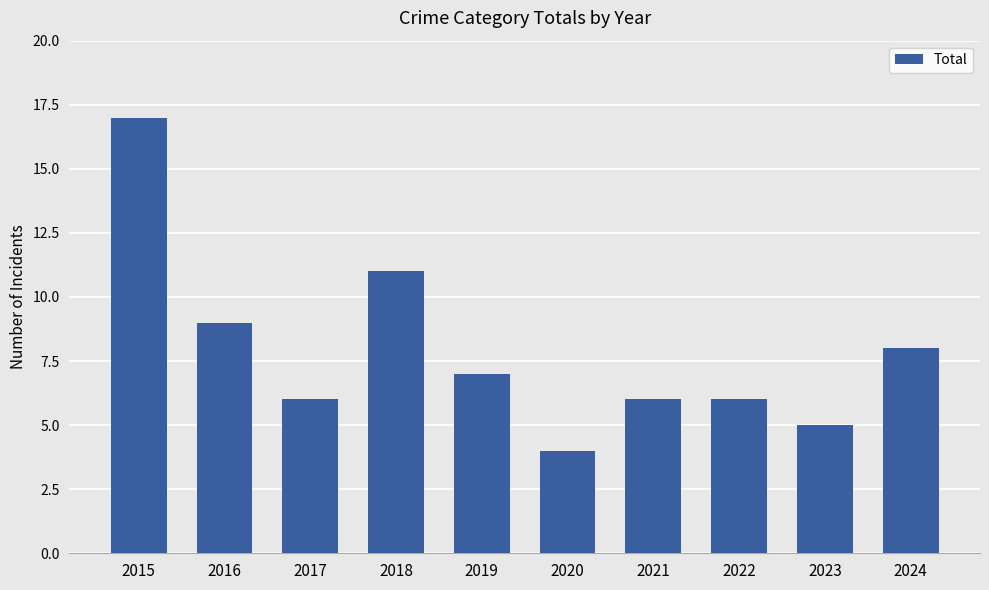

Reading left to right, transcribe all the data shown in this chart.

2015=17	2016=9	2017=6	2018=11	2019=7	2020=4	2021=6	2022=6	2023=5	2024=8